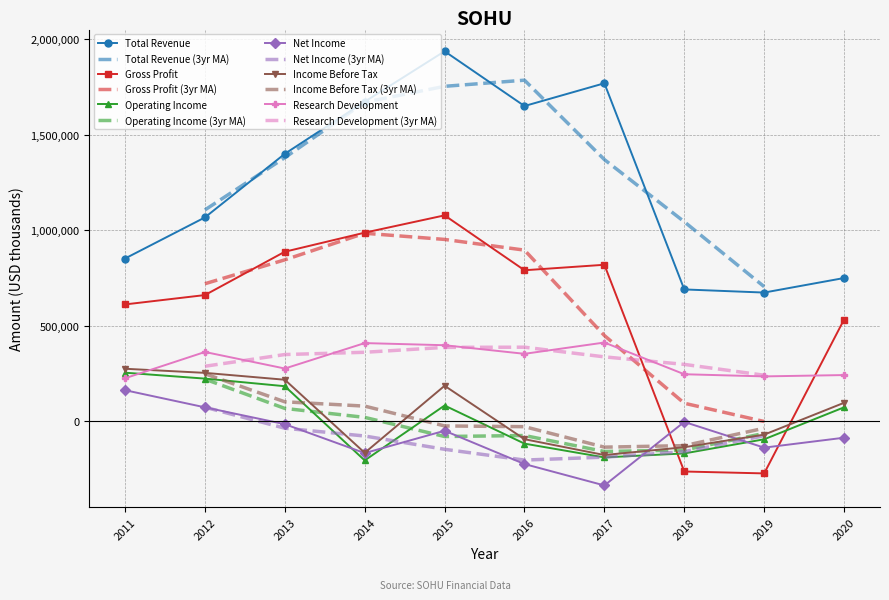

Is the value of Operating Income at 2011 greater than the value of Research Development at 2014?

No